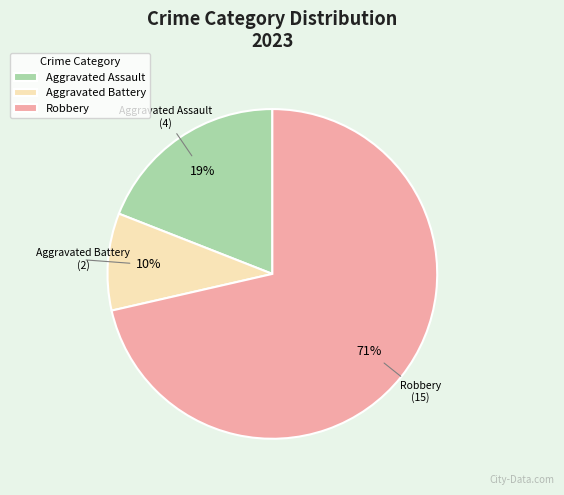

Is the sum of Aggravated Assault and Robbery greater than half?

Yes